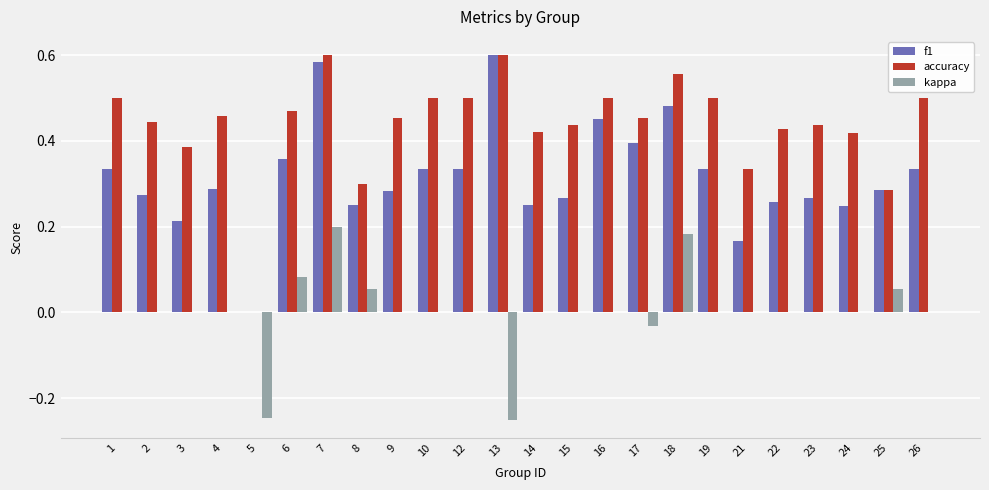

How many values in accuracy are above zero?

23